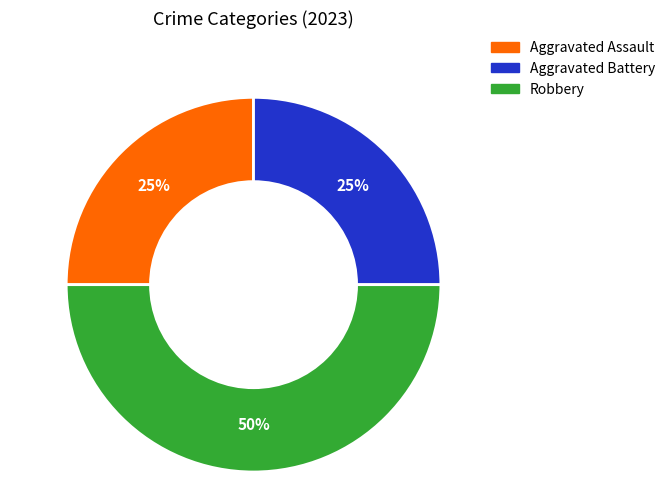

Approximately how many times larger is the value at Aggravated Battery compared to Robbery?

0.5